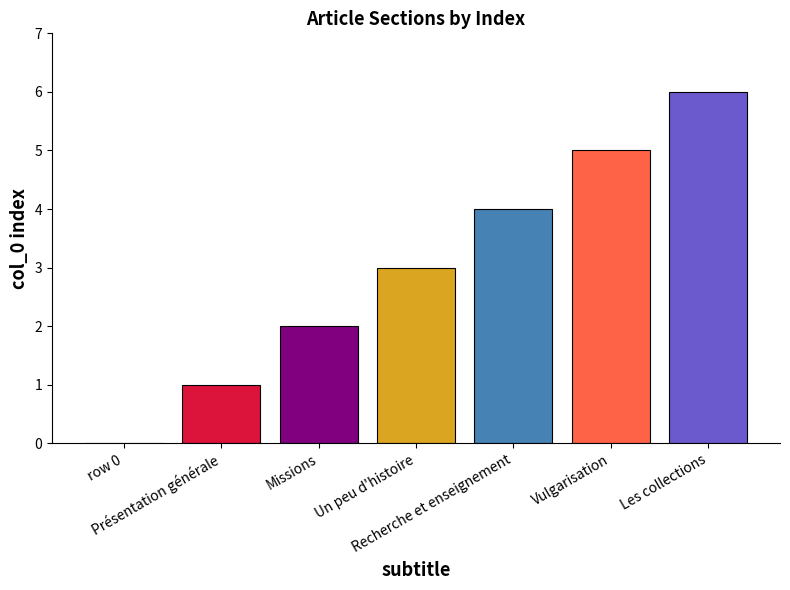

What is the greatest value displayed?

6